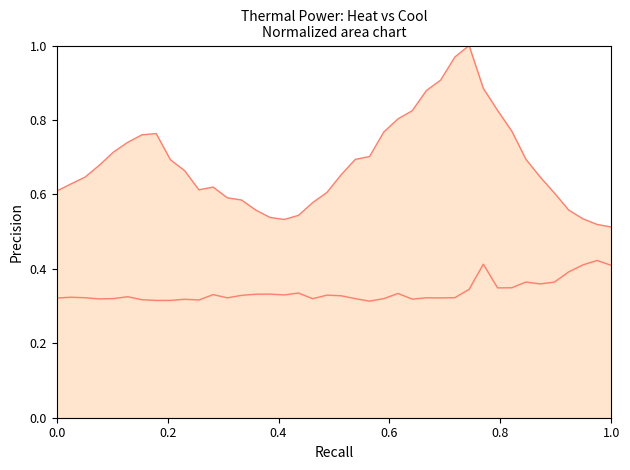

True or false: P_th_heat and P_th_cool cross at least once.

False